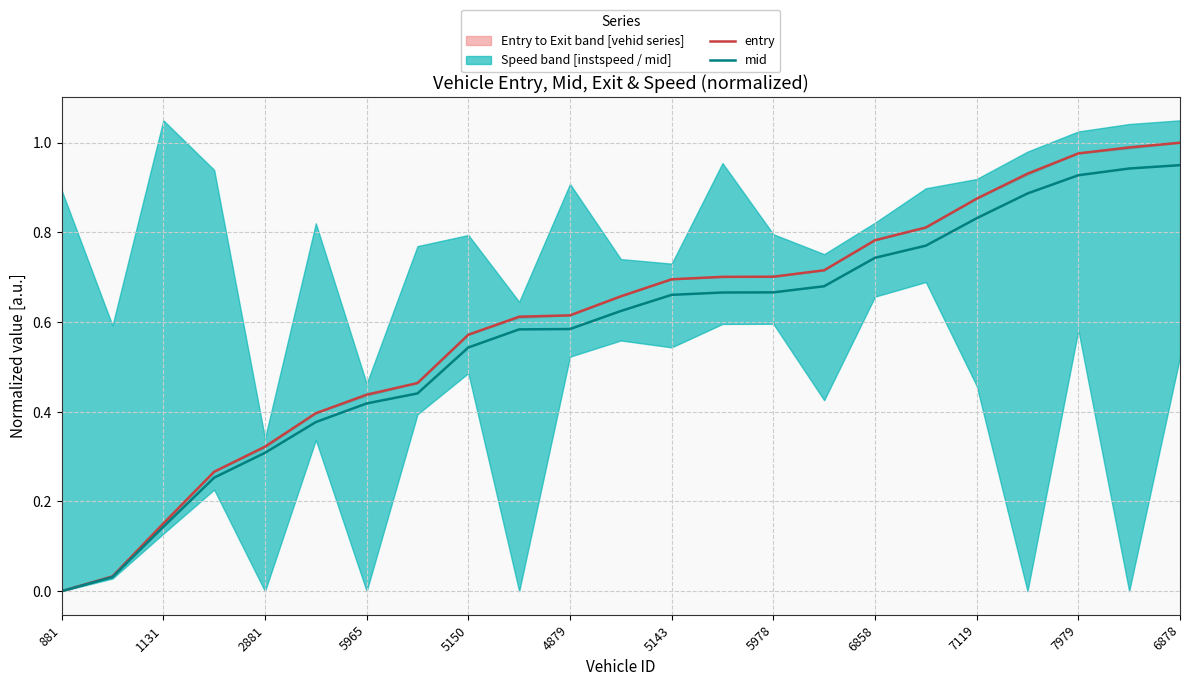

List the series in order of their overall mean, lowest first.

mid, entry